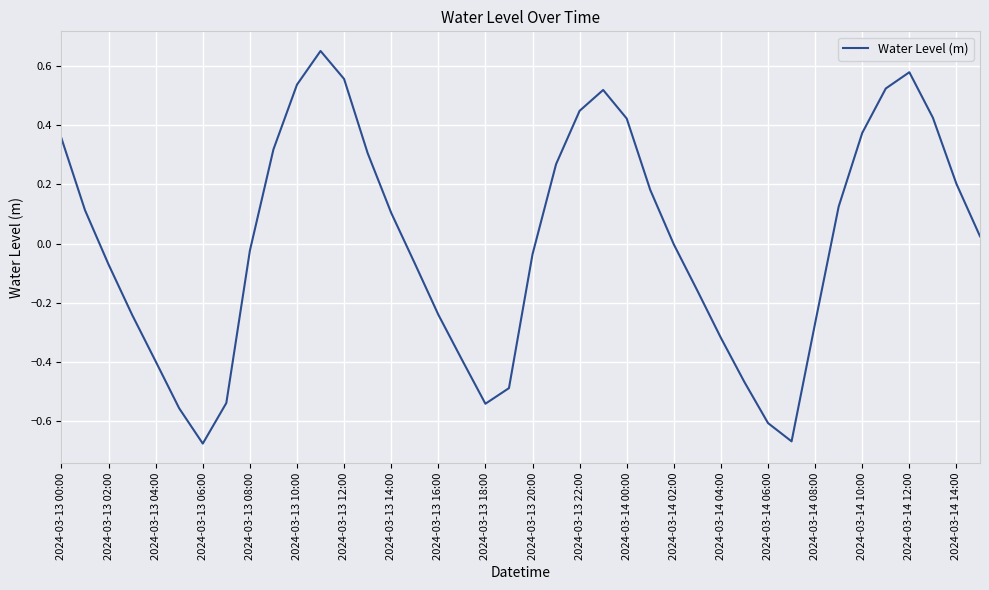

Does the chart display data point markers on the line(s)?

No